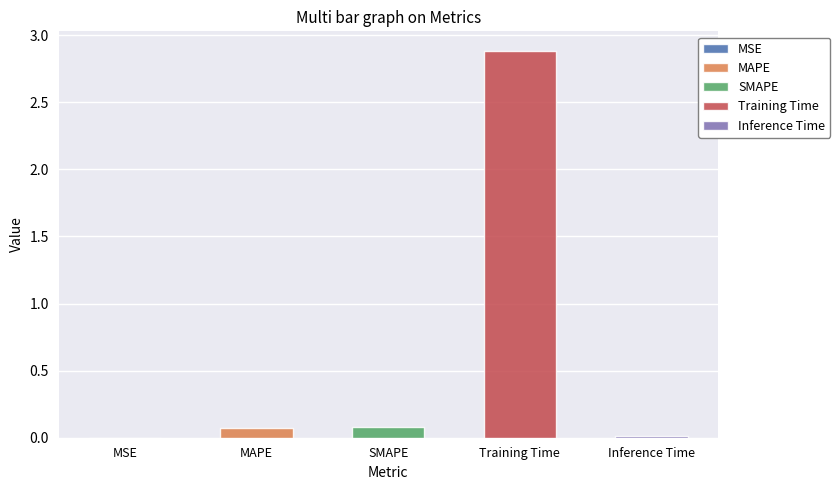

Which has a higher value, Training Time or MSE?

Training Time